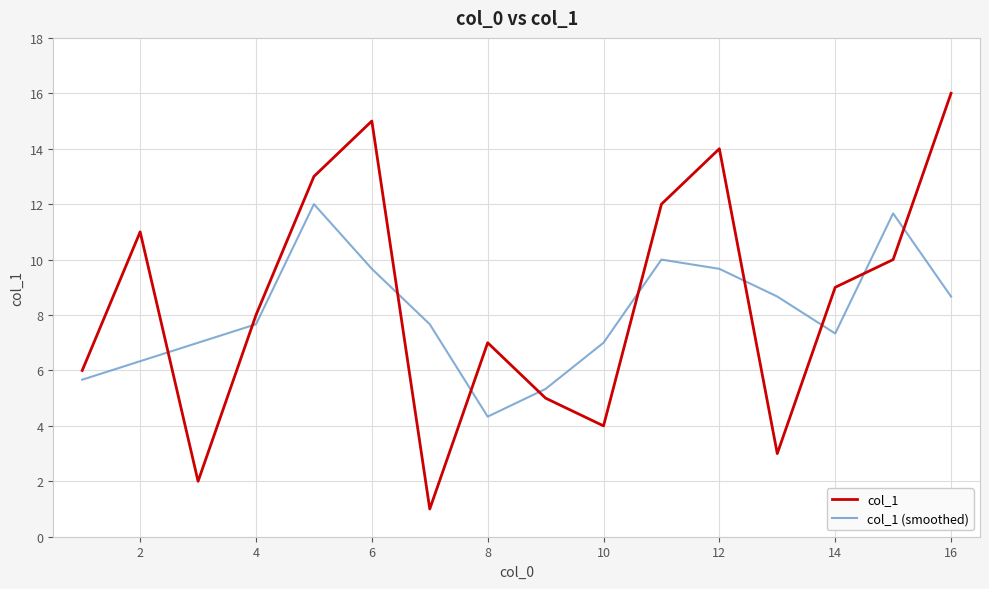

What is the difference between the maximum and minimum values in the col_1 series?

15.0